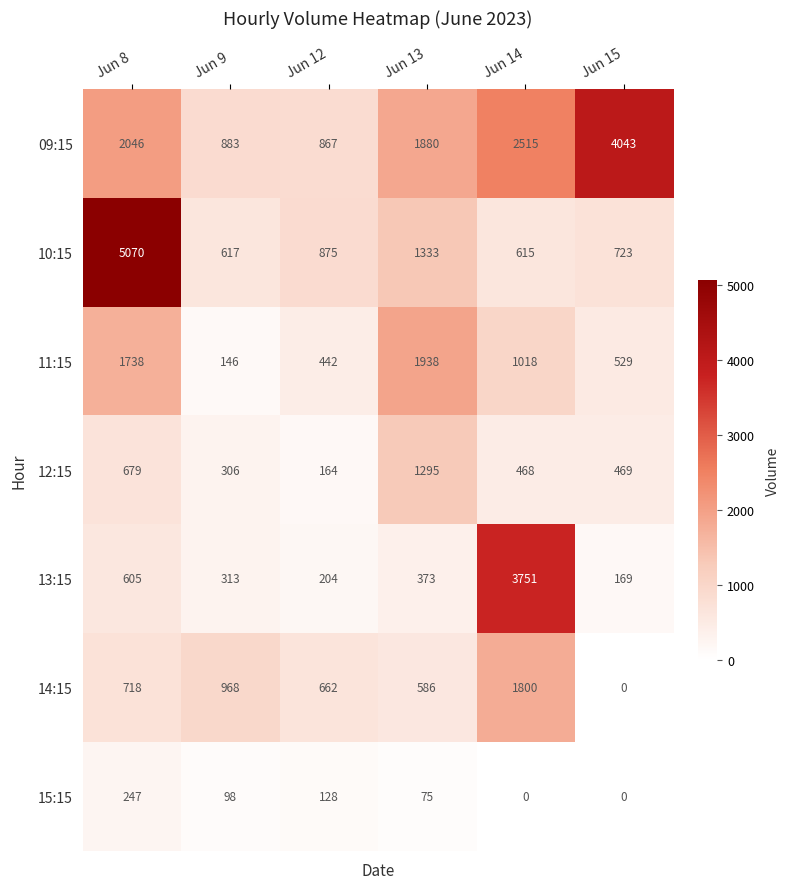

What value does the 12:15 series have at Jun 8, to the nearest 50?

700